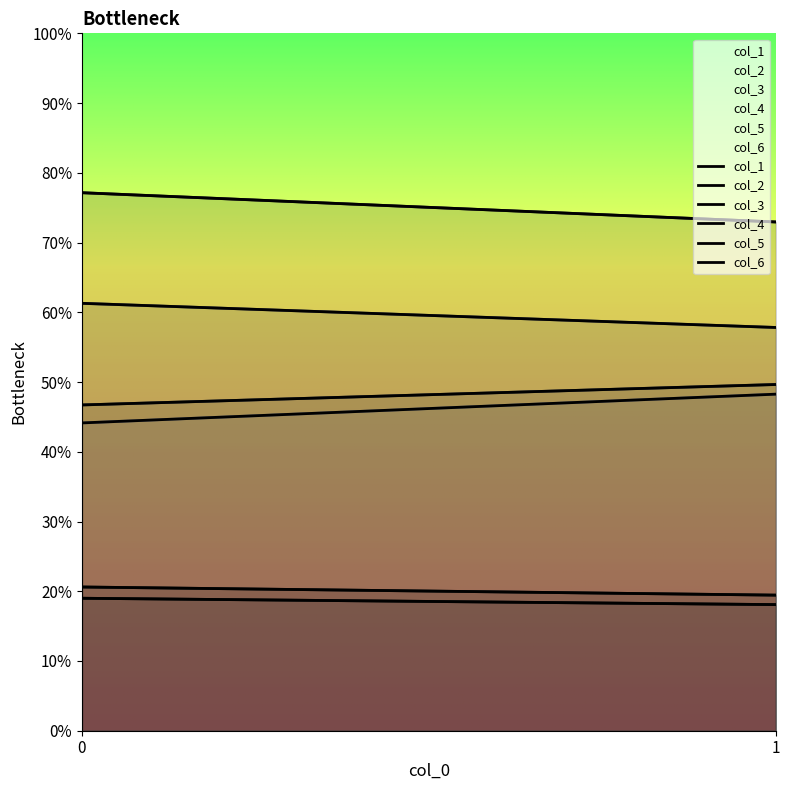

What is the value of the col_4 point at the 2nd from the left?

48.3